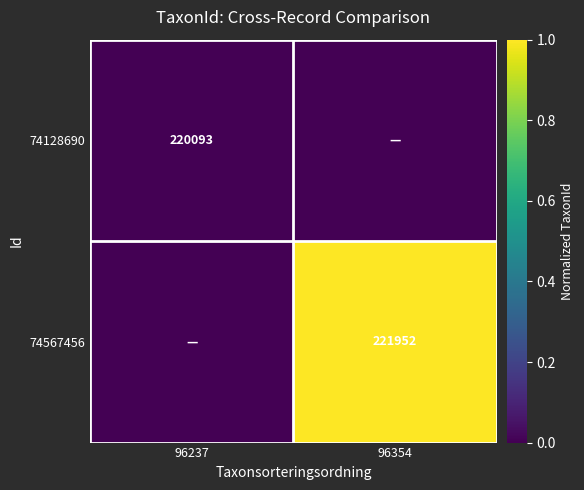

The value of 74128690 at 96237 is 220093. True or false?

True